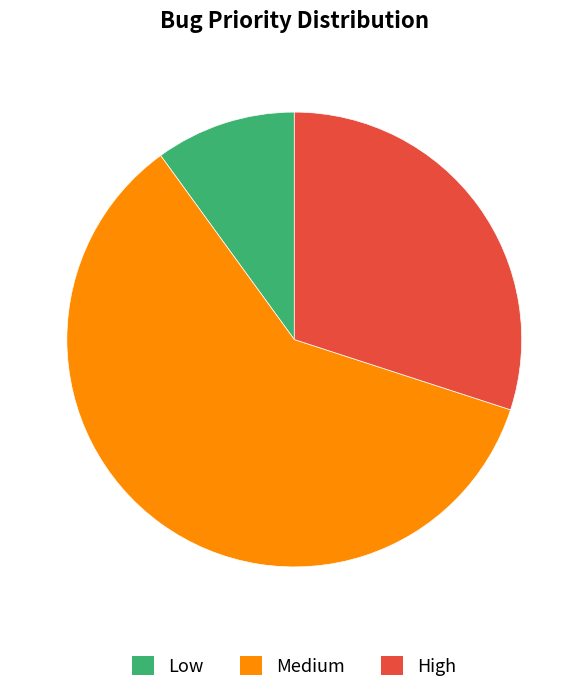

Which slice is the largest?

Medium